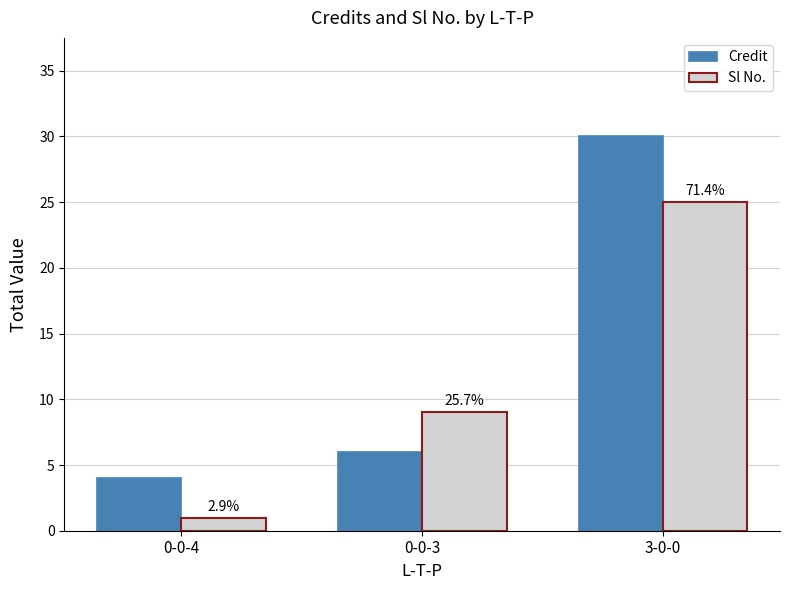

What is the minimum value shown in the chart?

1